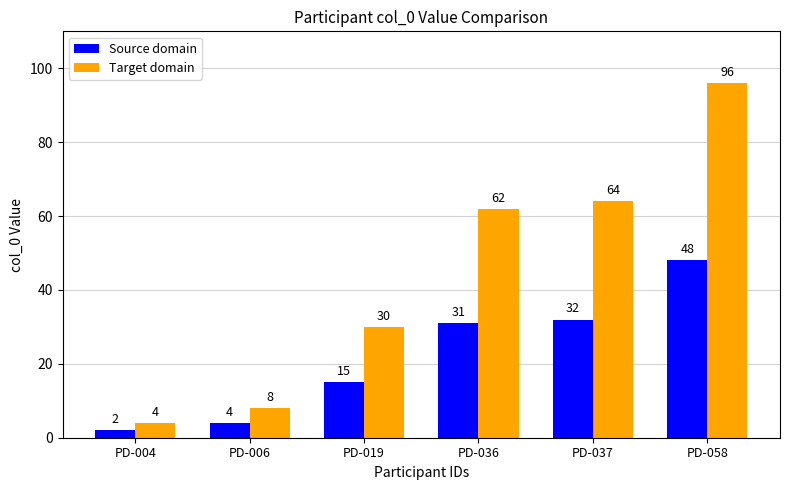

What is the value of the Target domain bar at the 4th from the left?

62